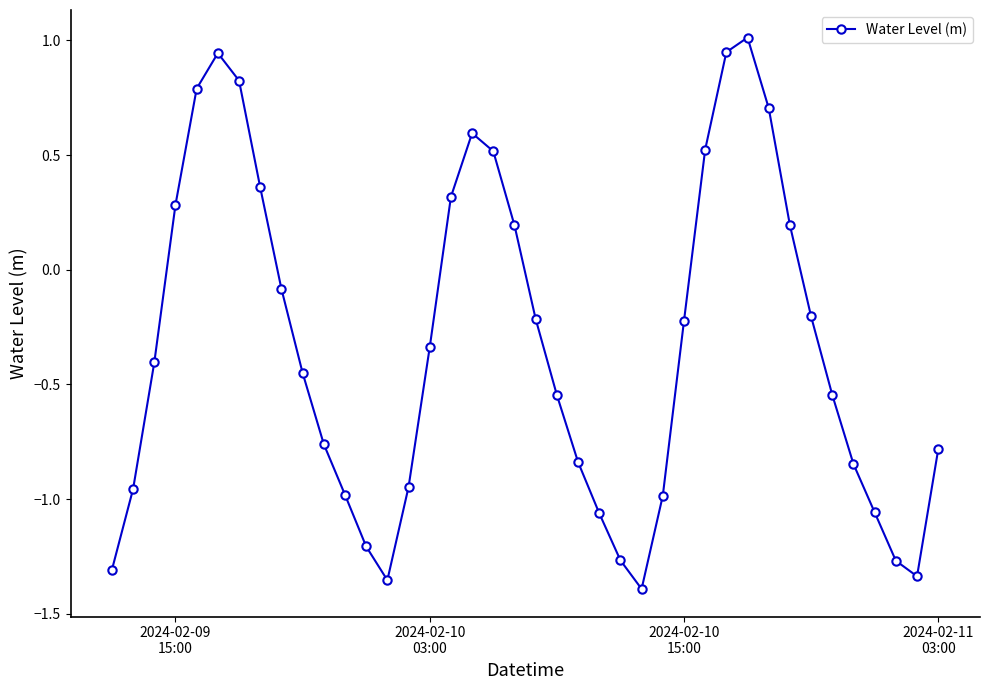

What is the sum of all values?

-13.2